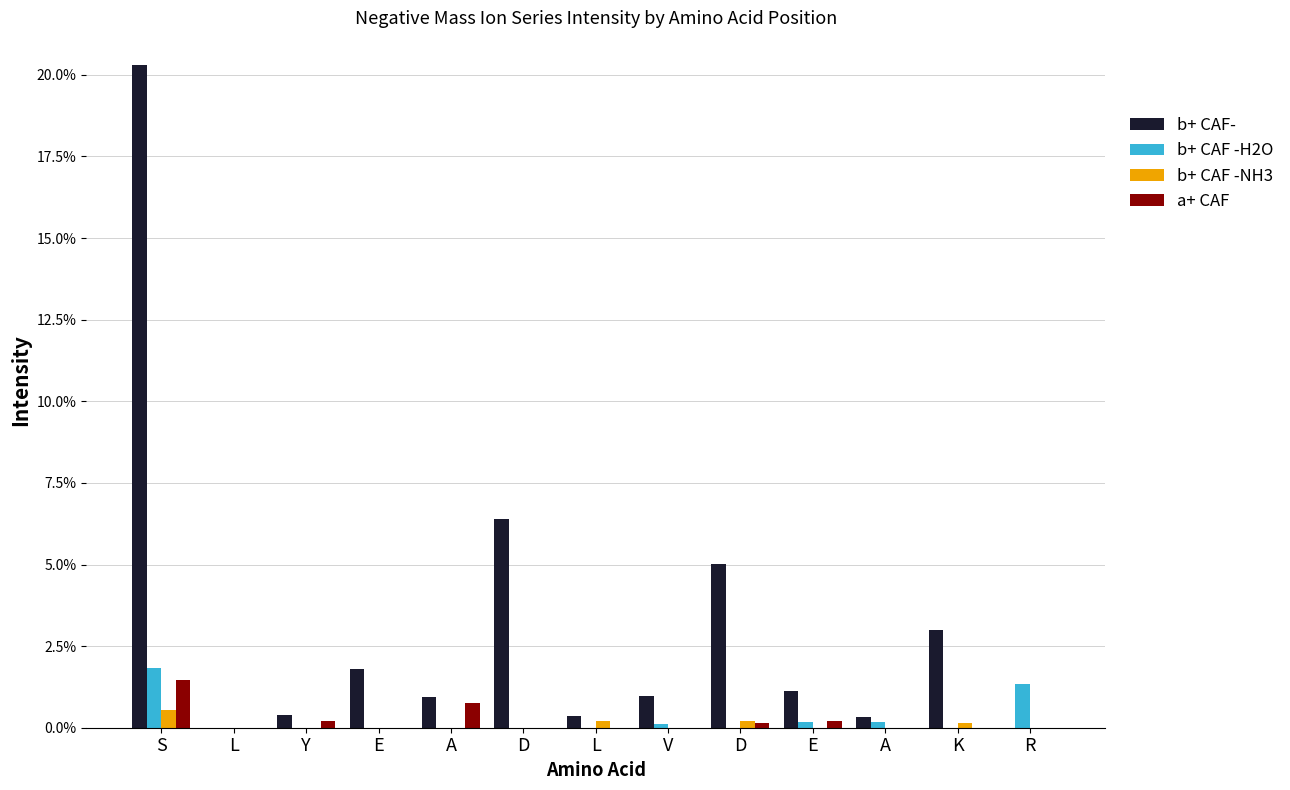

At which label does b+ CAF -NH3 reach its peak?

S